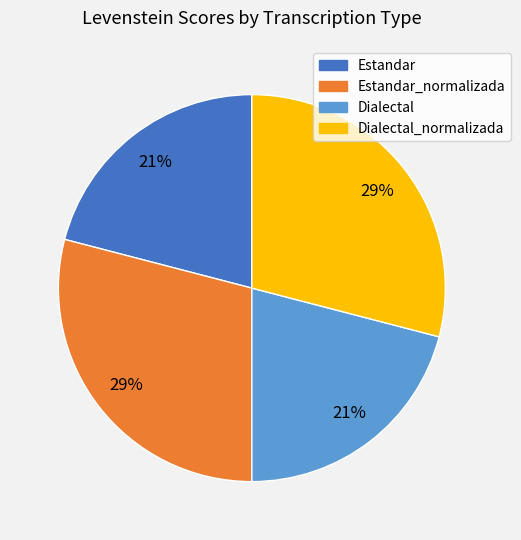

To the nearest percent, what is the difference between the largest and smallest slice percentages?

8%